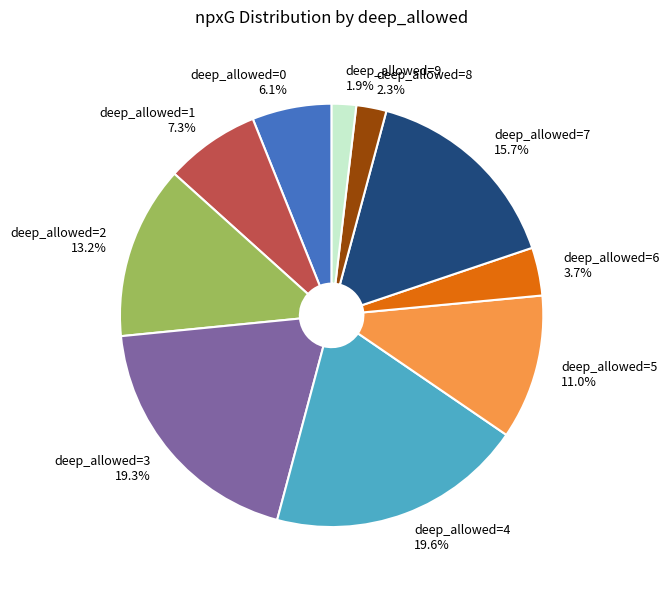

Which has a higher value, deep_allowed=5 or deep_allowed=6?

deep_allowed=5